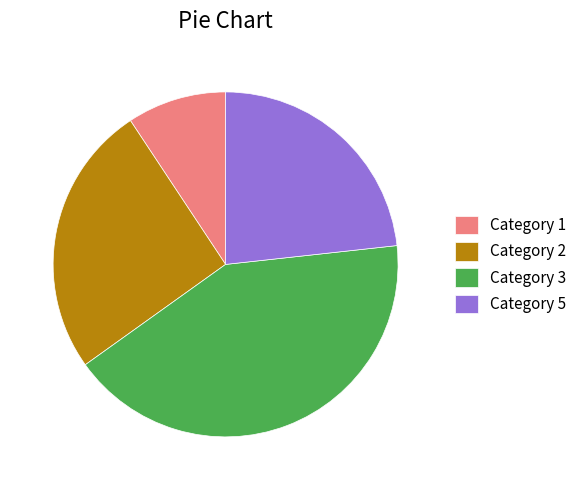

The Category 5 slice represents 32% of the pie. True or false?

False